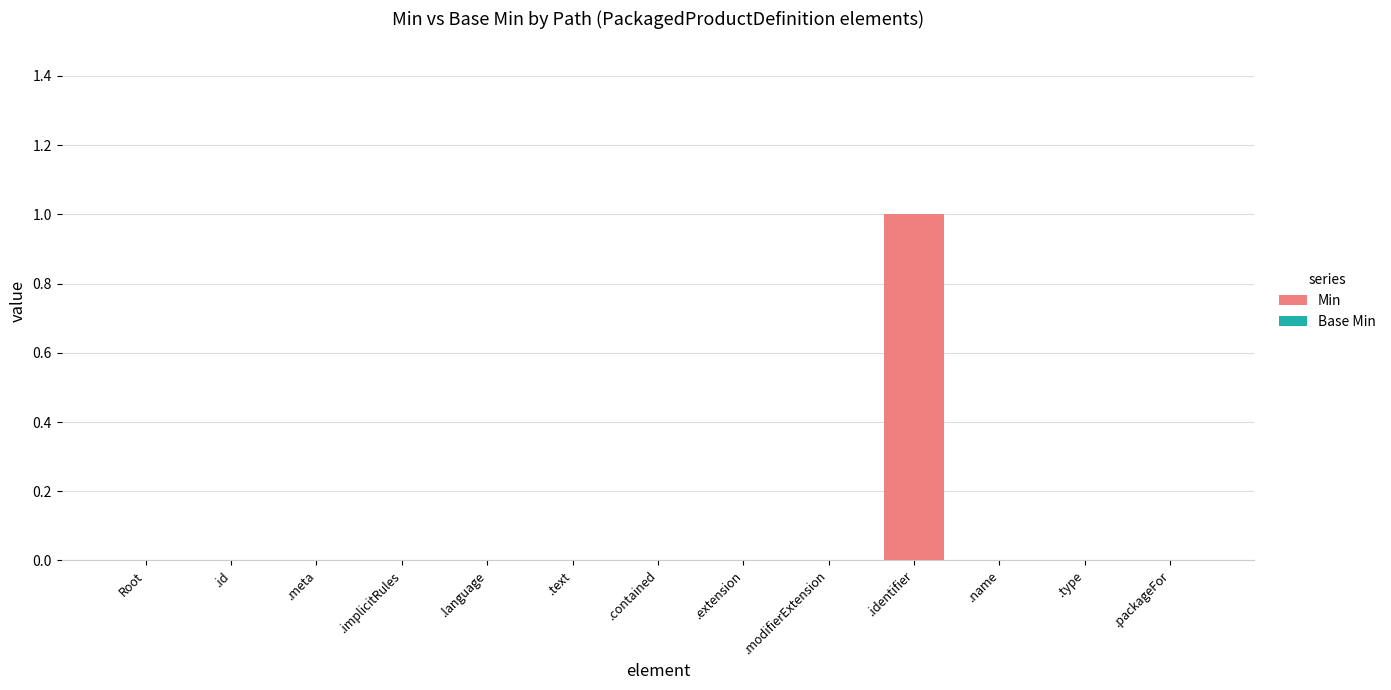

True or false: the data shows 1 at Root.

False